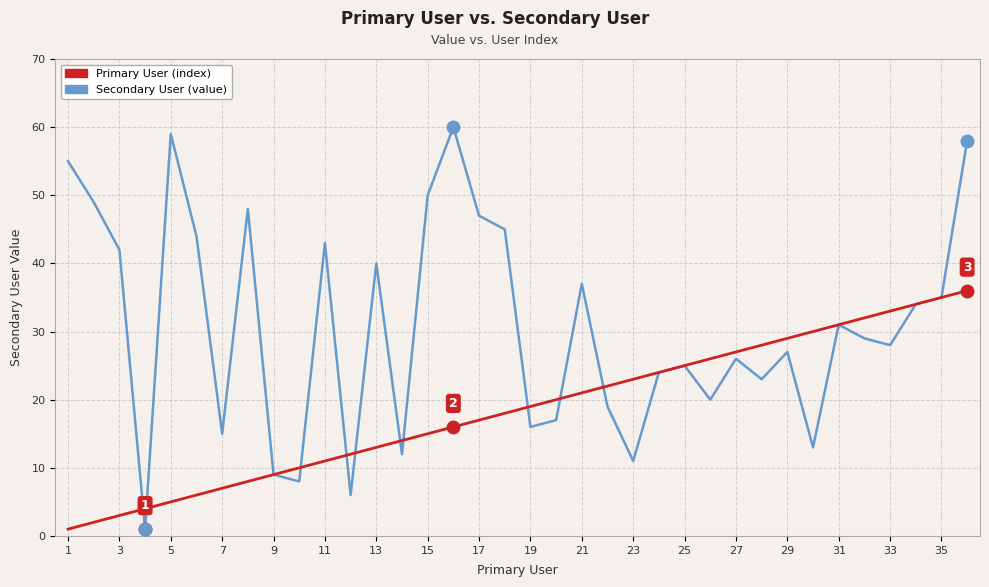

What is the greatest value displayed?

60